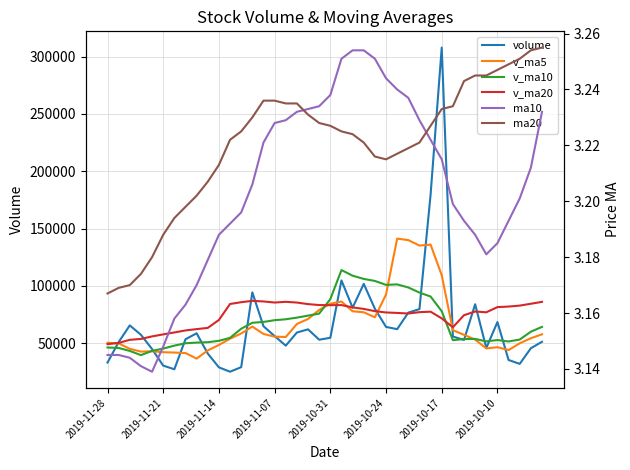

Between 2019-11-21 and 15, which is larger?

15